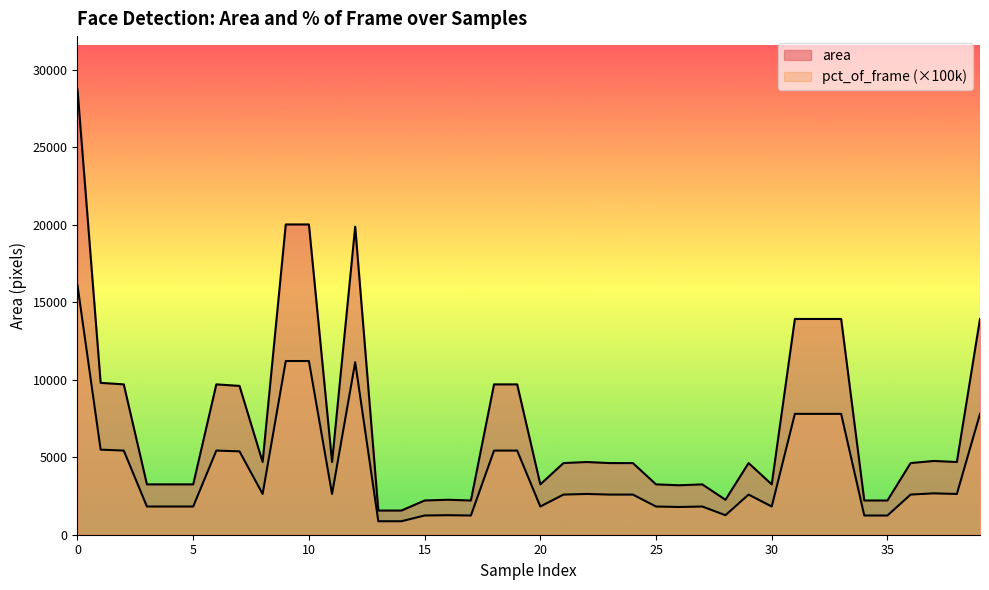

True or false: area and pct_of_frame intersect in this chart.

False